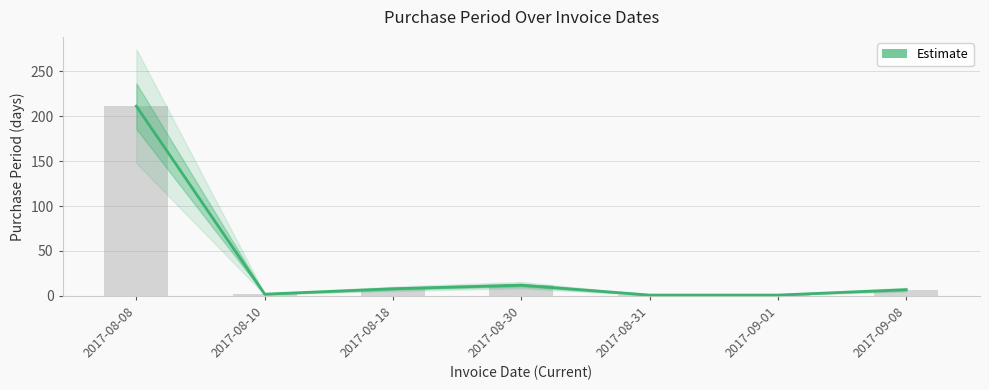

Approximately how many times larger is the value at 2017-09-01 compared to 2017-08-10?

0.5